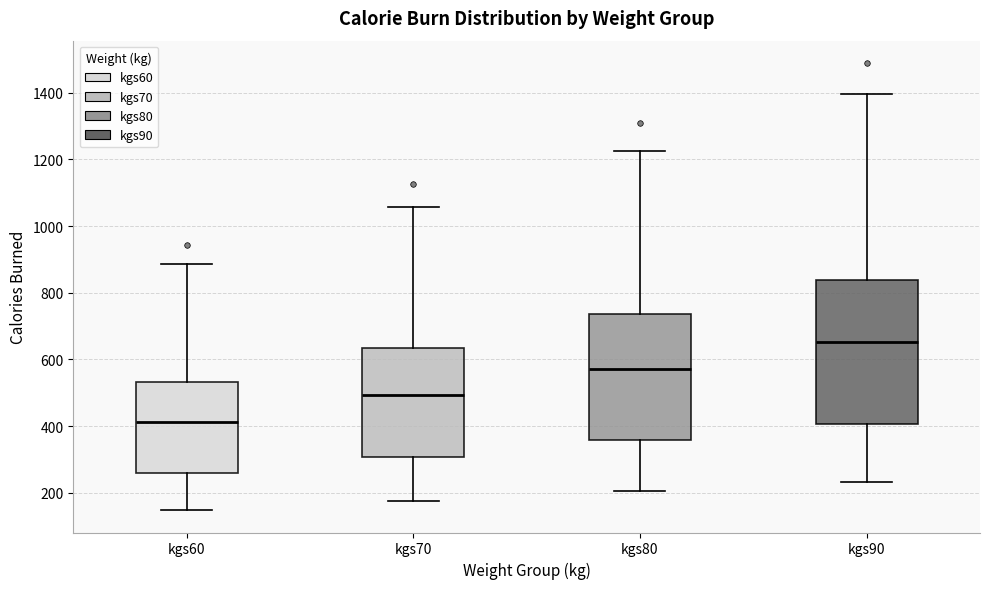

Which box has the lowest median line?

kgs60